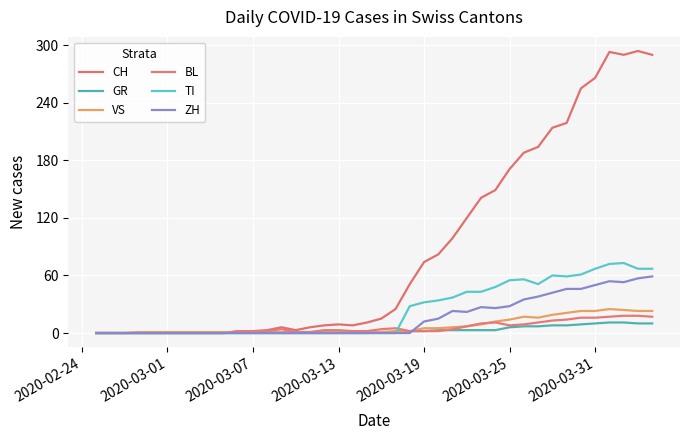

How many interior local valleys does the ZH series have?

3